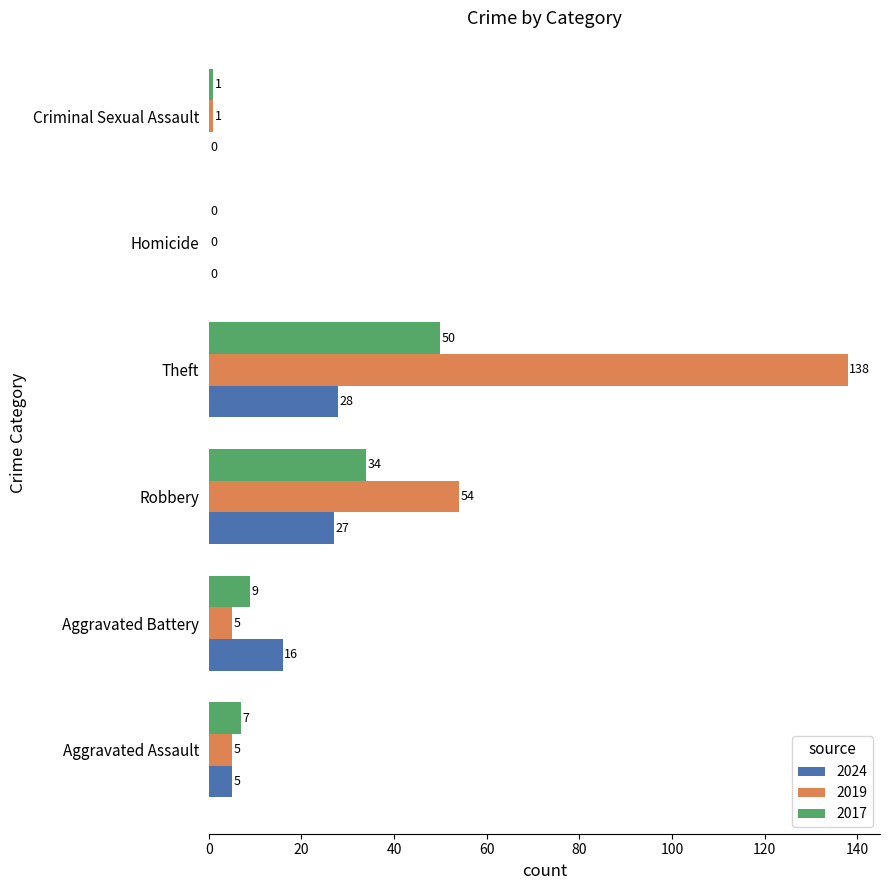

Which series has the largest total across all categories?

2019